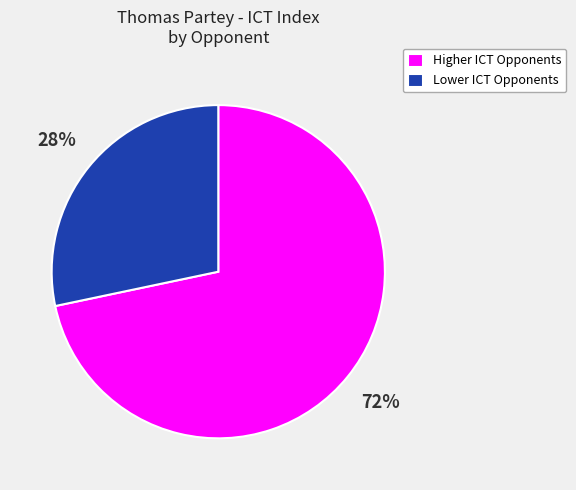

Rank the categories by value from highest to lowest.

Higher ICT Opponents, Lower ICT Opponents